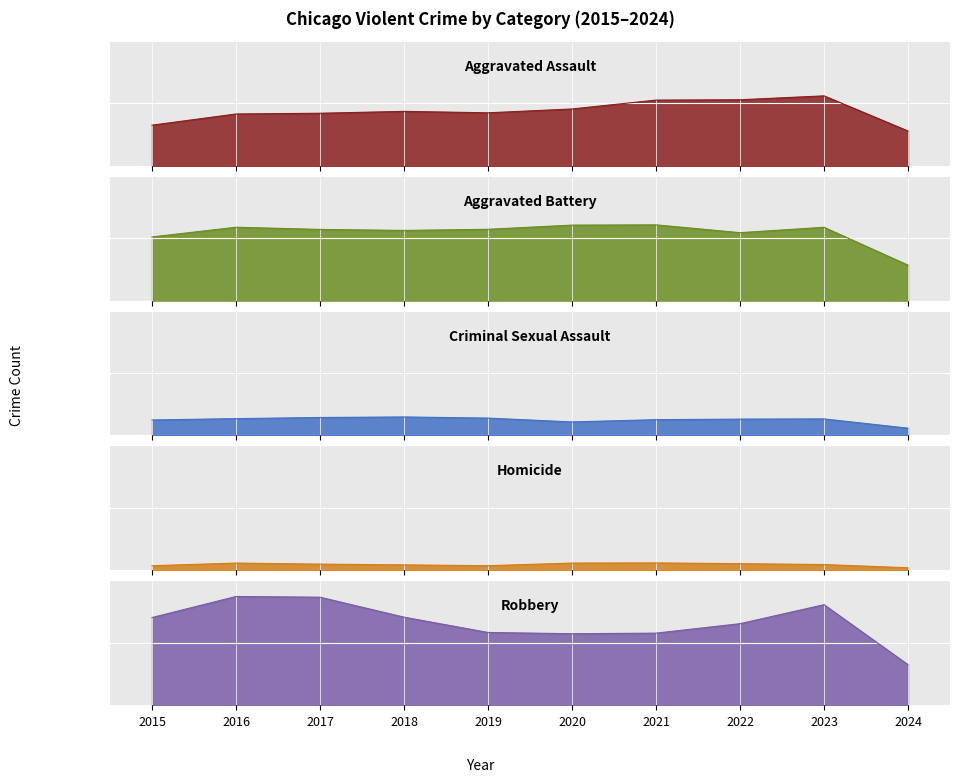

At how many categories does at least one series exceed 2490?

10